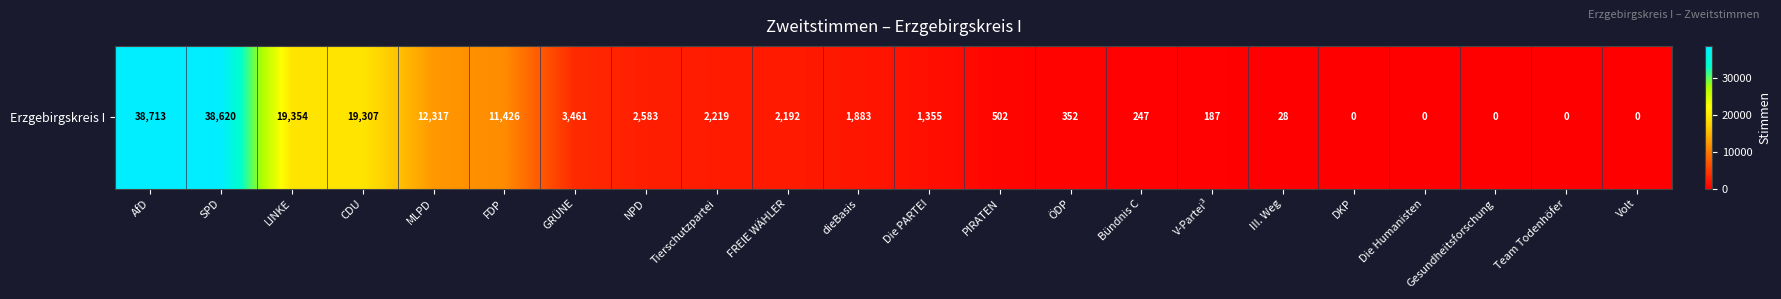

Rank the categories by value from highest to lowest.

AfD, SPD, LINKE, CDU, MLPD, FDP, GRÜNE, NPD, Tierschutzpartei, FREIE WÄHLER, dieBasis, Die PARTEI, PIRATEN, ÖDP, Bündnis C, V-Partei³, III. Weg, DKP, Die Humanisten, Gesundheitsforschung, Team Todenhöfer, Volt